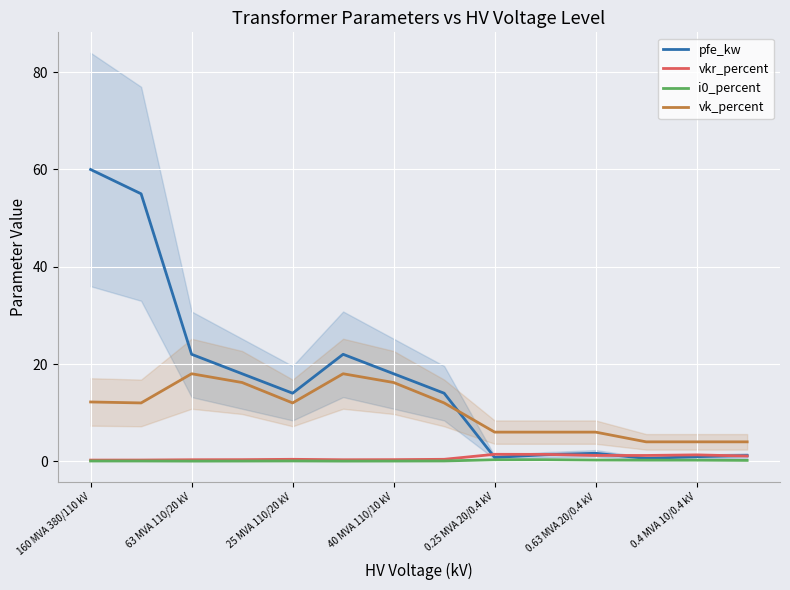

True or false: vk_percent and i0_percent intersect in this chart.

False